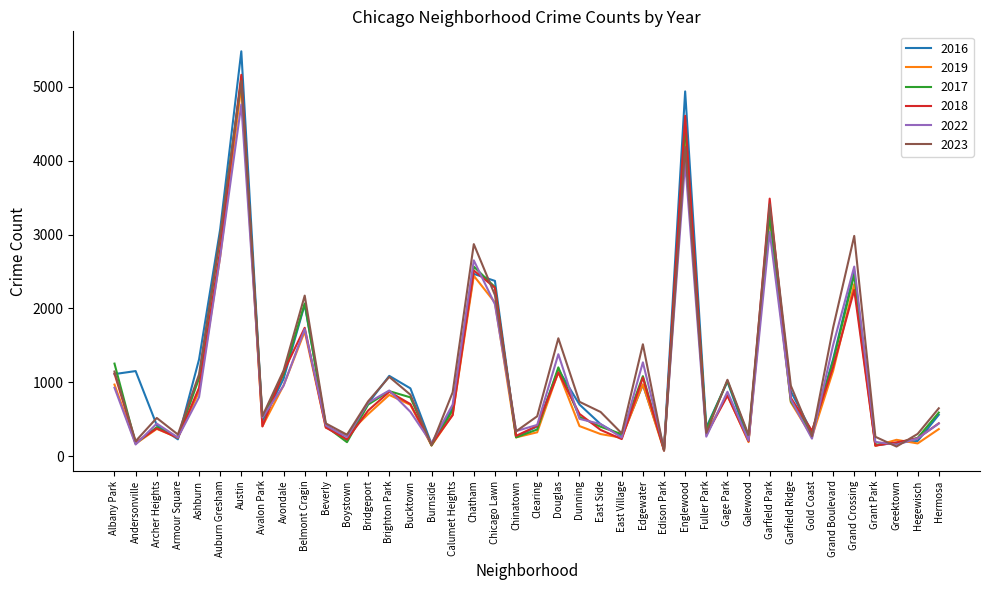

Which series ends up on top after the final intersection of 2019 and 2016?

2016